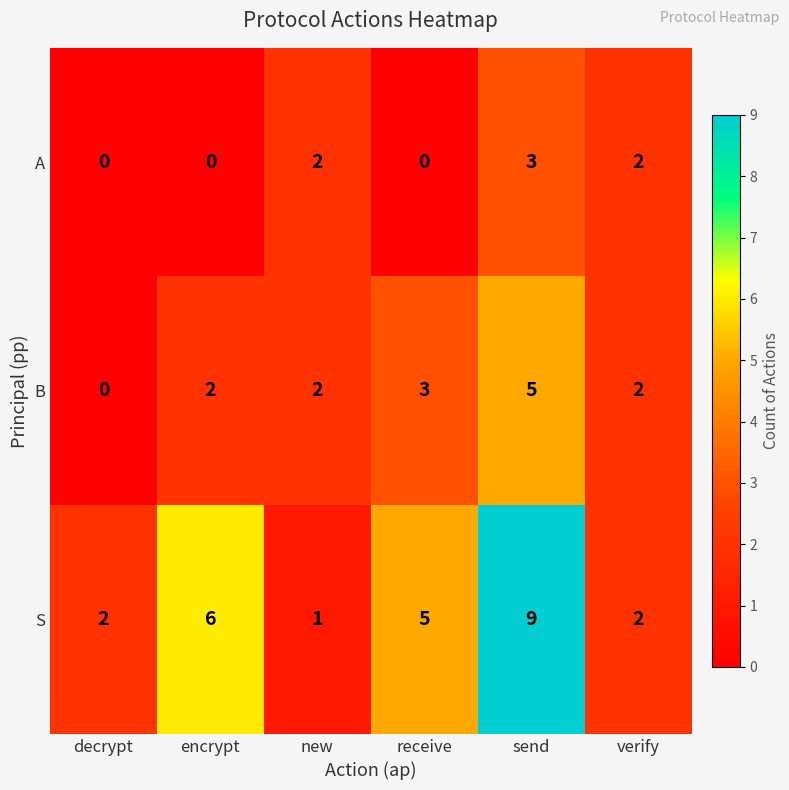

Rank the series by their maximum value, from highest to lowest.

S, B, A